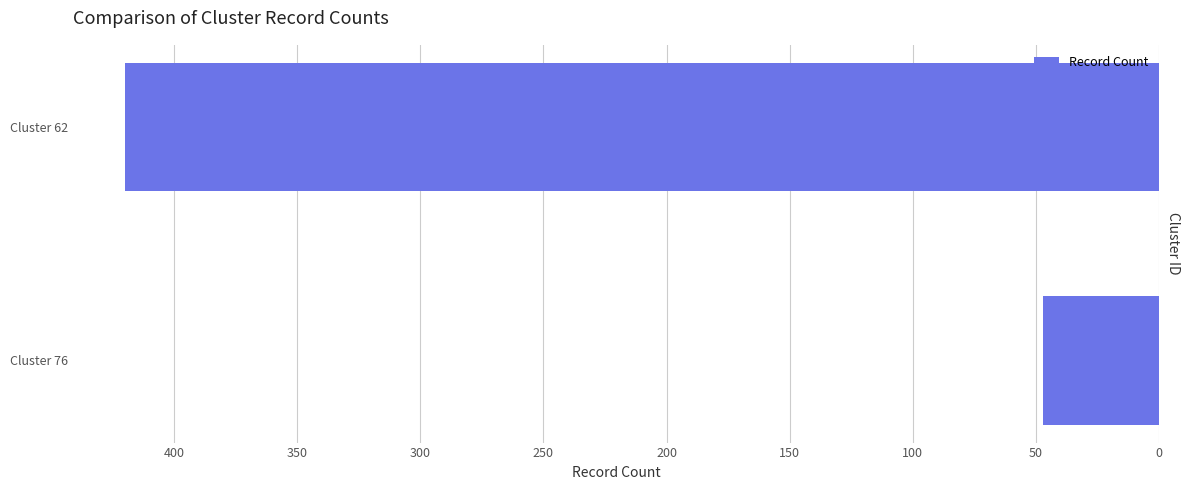

Which category has the highest value across all series?

Cluster 62